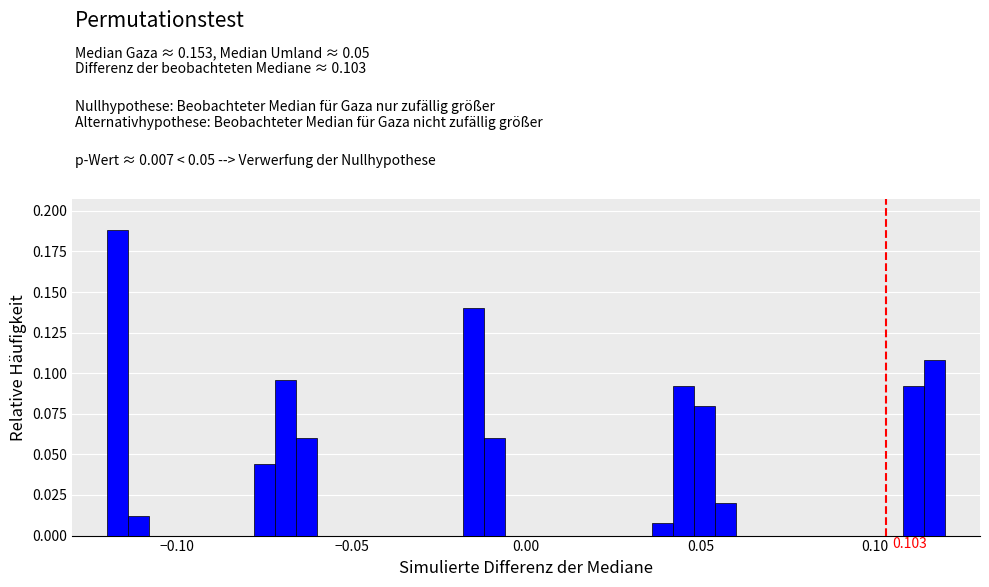

Read against the x-axis, roughly where is the centre of the tallest bar?

-0.115